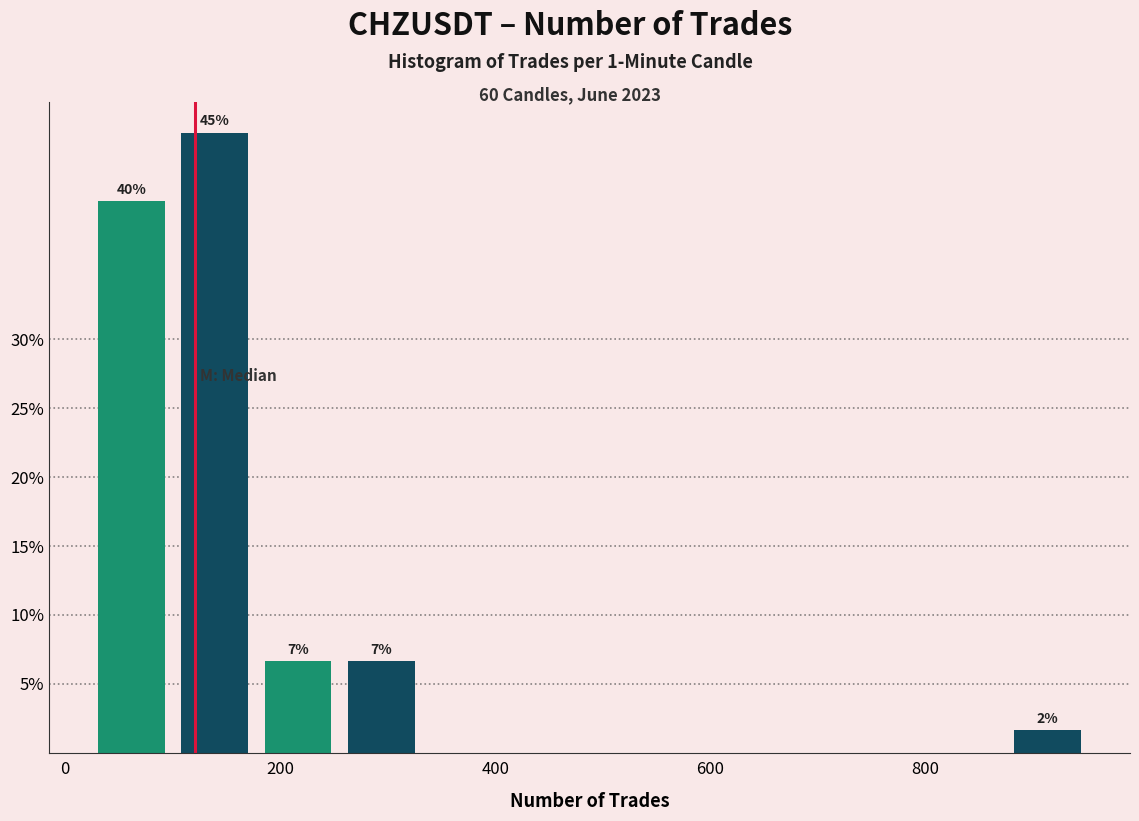

Read against the x-axis, roughly where is the centre of the tallest bar?

140